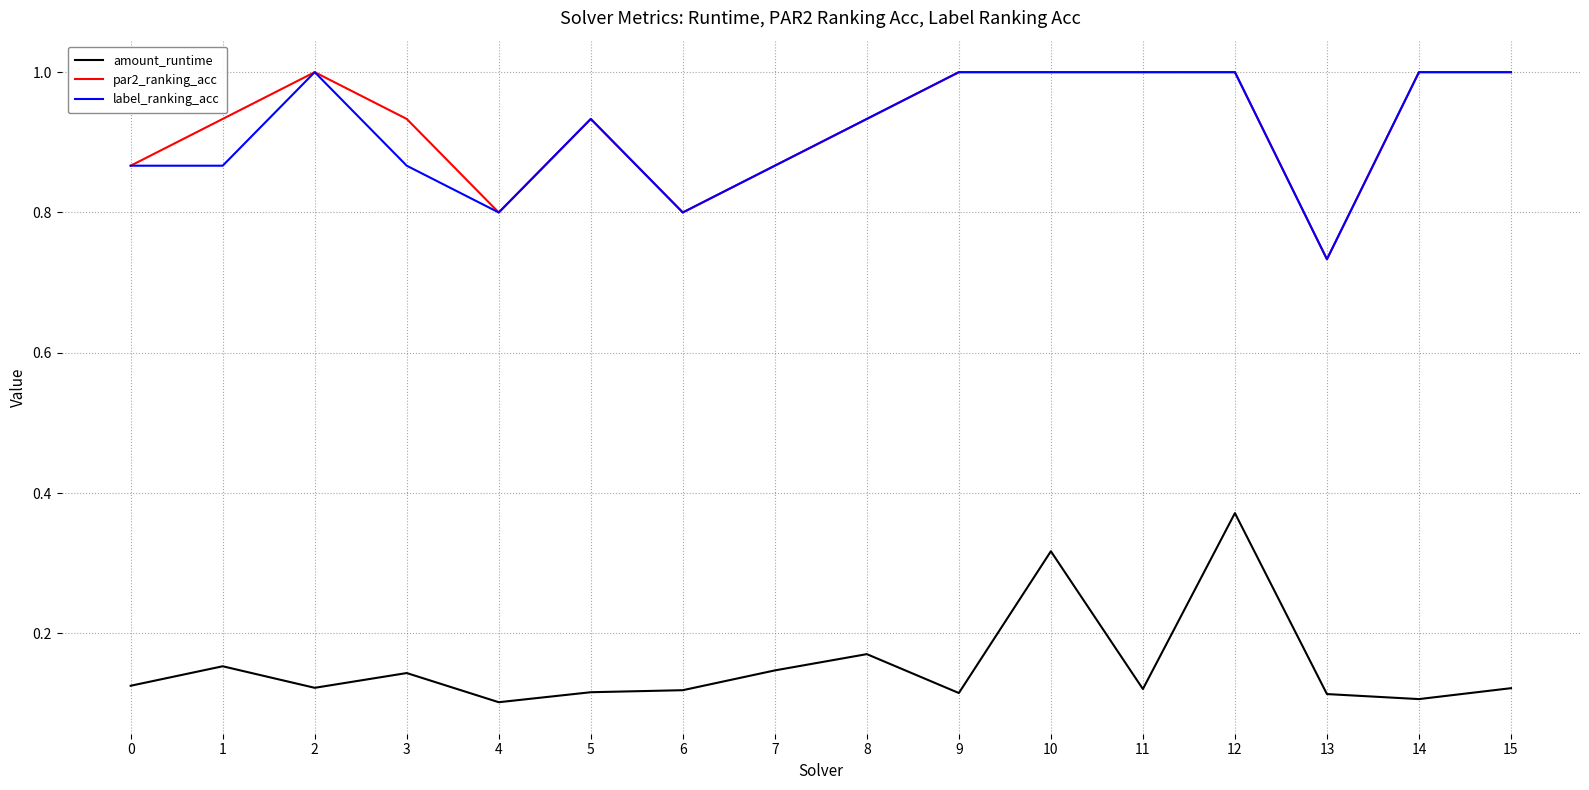

Which series changed the most between 10 and 15?

amount_runtime